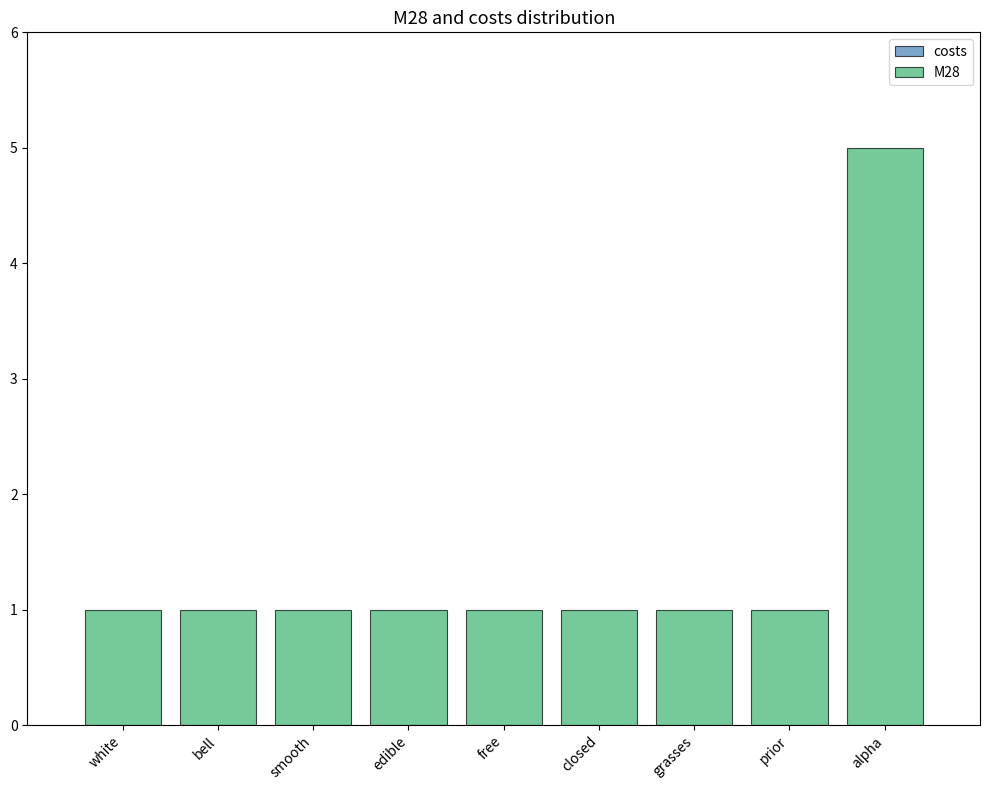

What is the difference between the maximum and minimum values?

4